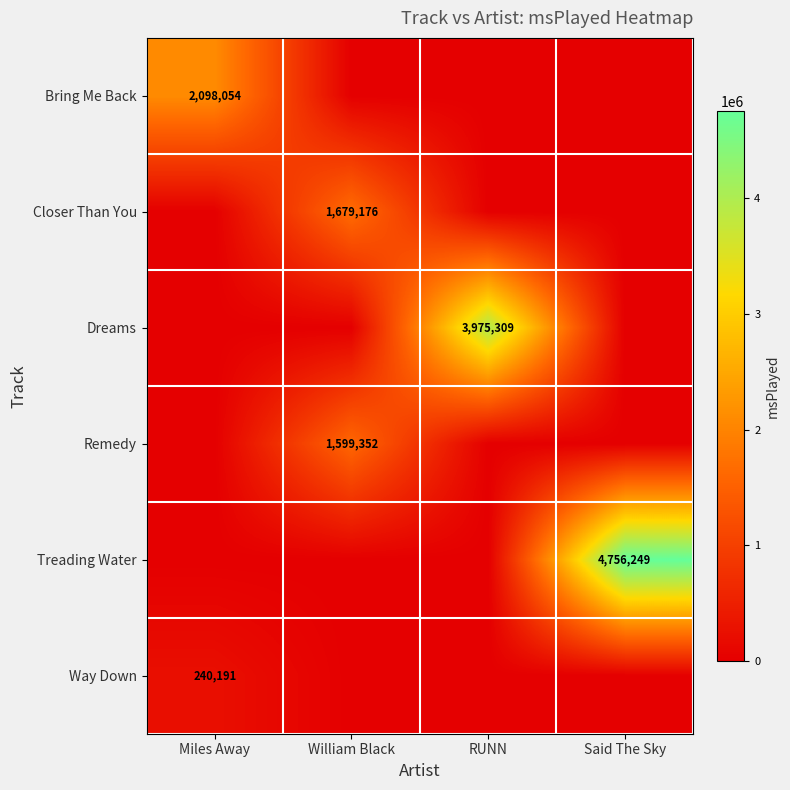

Count the number of data series in this chart.

6